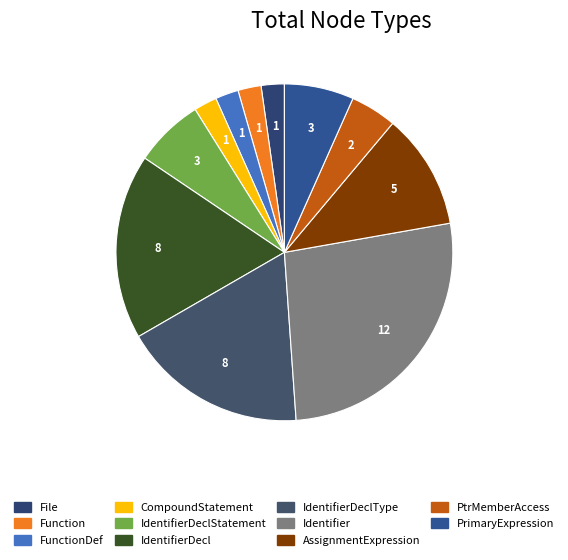

How many segments does this pie chart have?

11